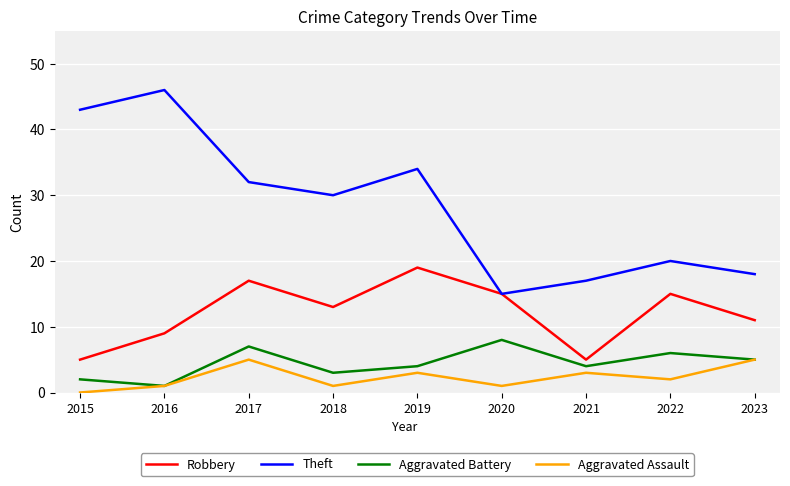

Reading left to right, transcribe all the data shown in this chart.

Robbery: 5	9	17	13	19	15	5	15	11
Theft: 43	46	32	30	34	15	17	20	18
Aggravated Battery: 2	1	7	3	4	8	4	6	5
Aggravated Assault: 0	1	5	1	3	1	3	2	5